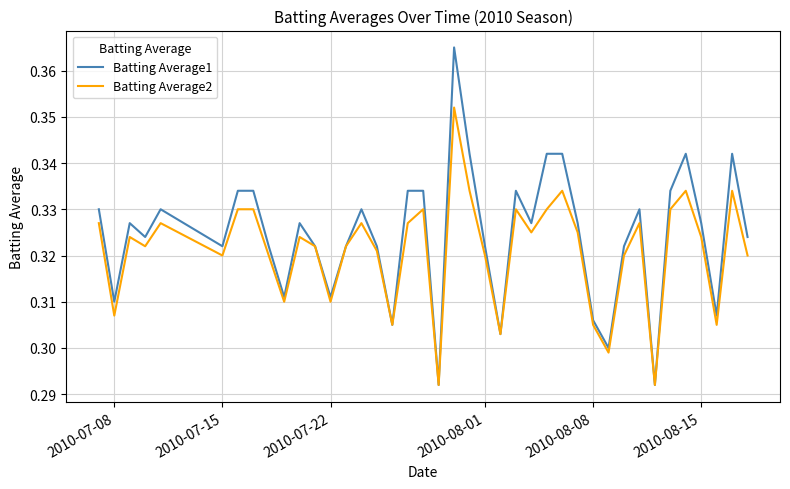

Which series has the widest spread of values?

Batting Average1